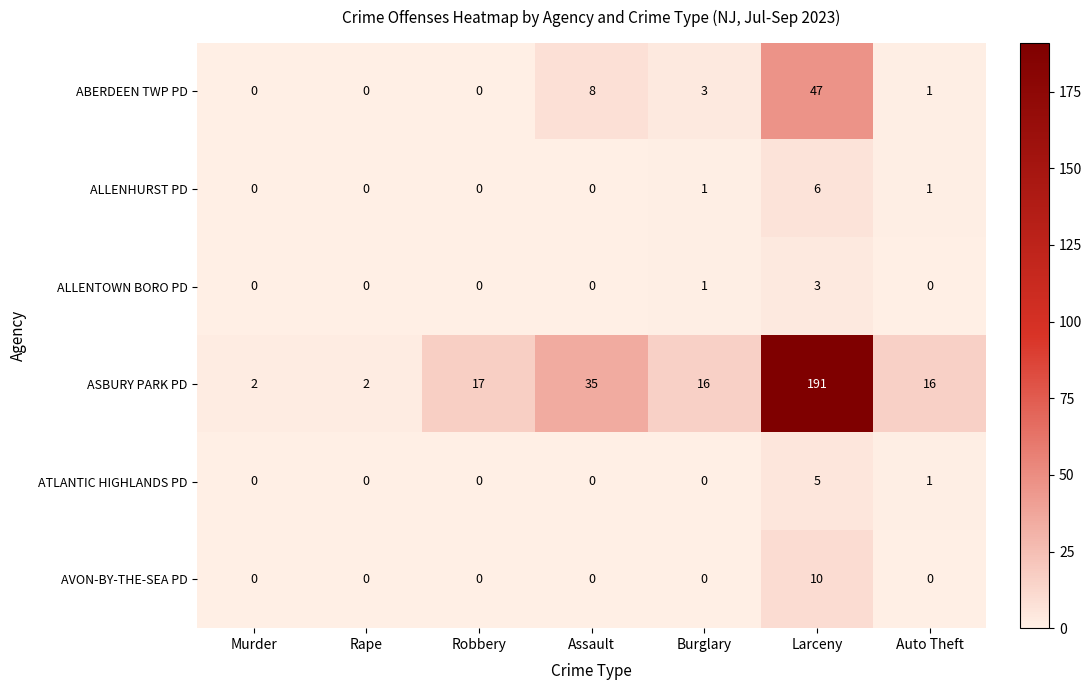

Which series has the widest spread of values?

ASBURY PARK PD